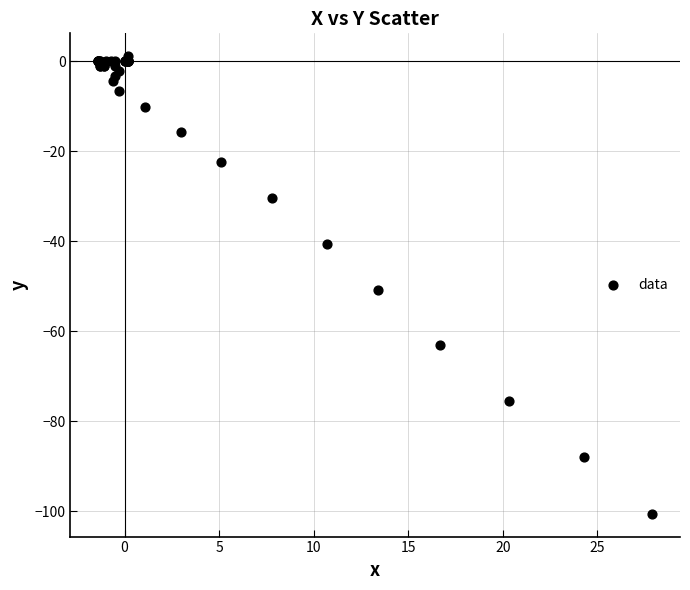

What Y value in the scatter plot is closest to -49?

-50.8